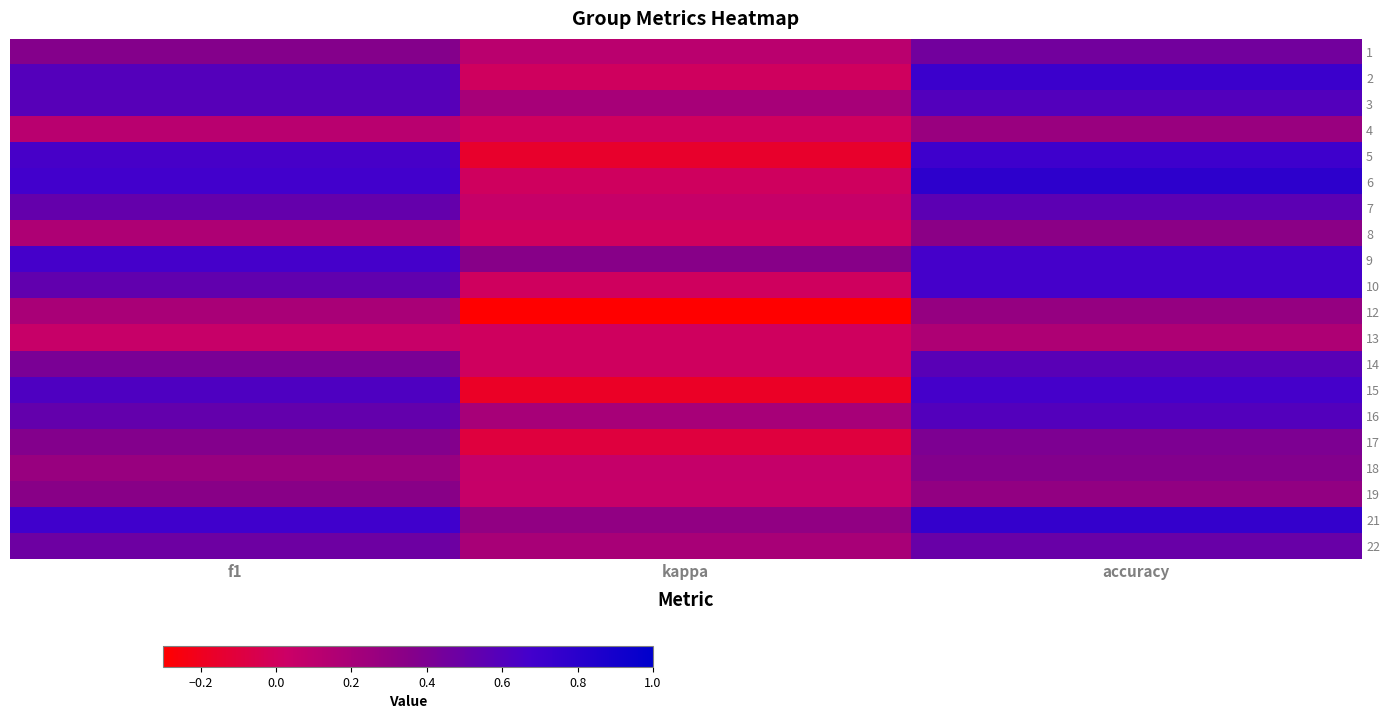

What is the difference between the highest and lowest values at kappa?

0.6